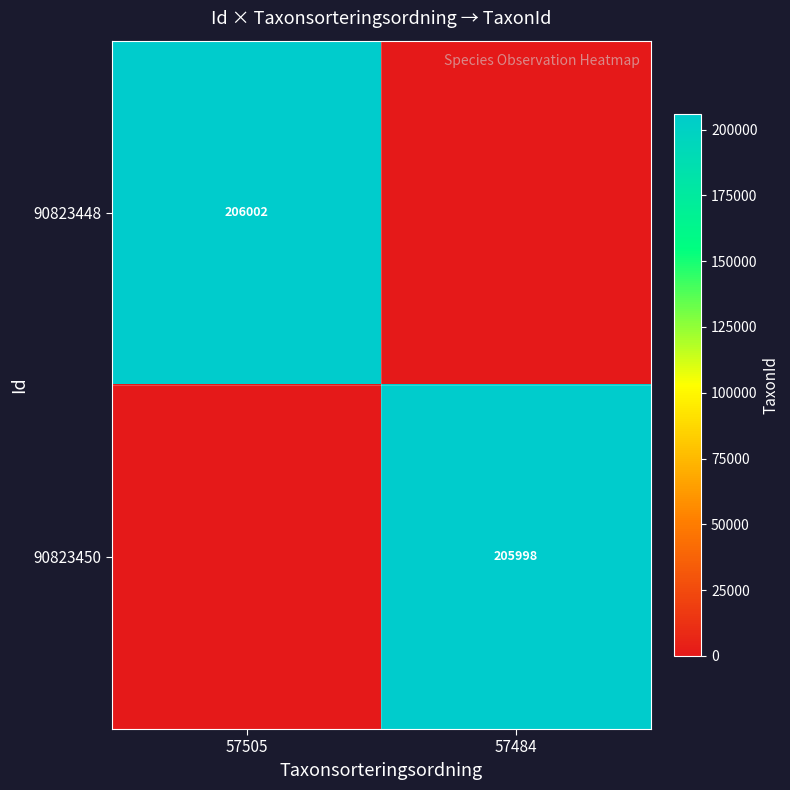

What is the greatest value displayed?

206002